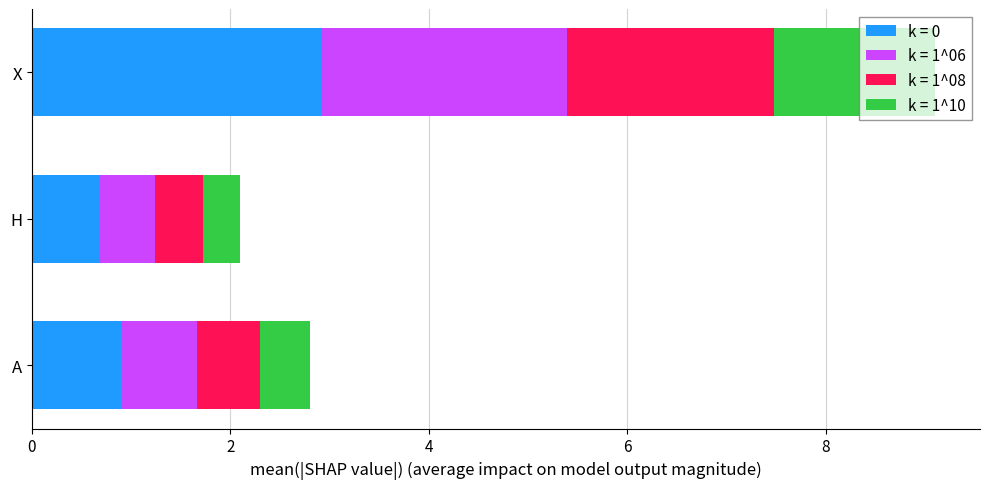

Is it true that k = 0 equals 0.2 at A?

False